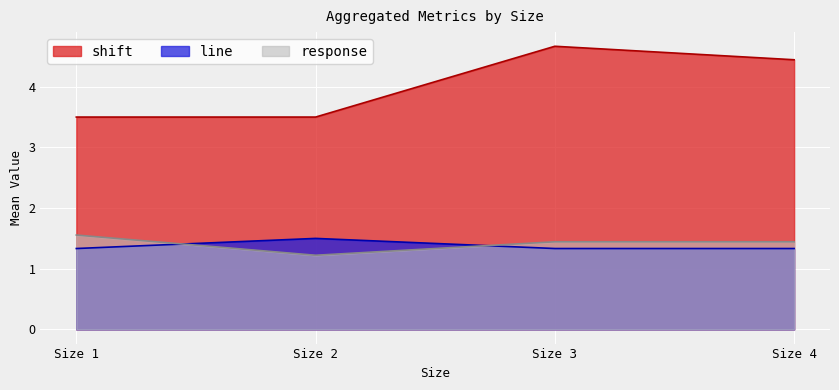

Reading left to right, list all the values displayed in this chart.

shift: Size 1=3.5	Size 2=3.5	Size 3=4.7	Size 4=4.4
line: Size 1=1.3	Size 2=1.5	Size 3=1.3	Size 4=1.3
response: Size 1=1.6	Size 2=1.2	Size 3=1.4	Size 4=1.4